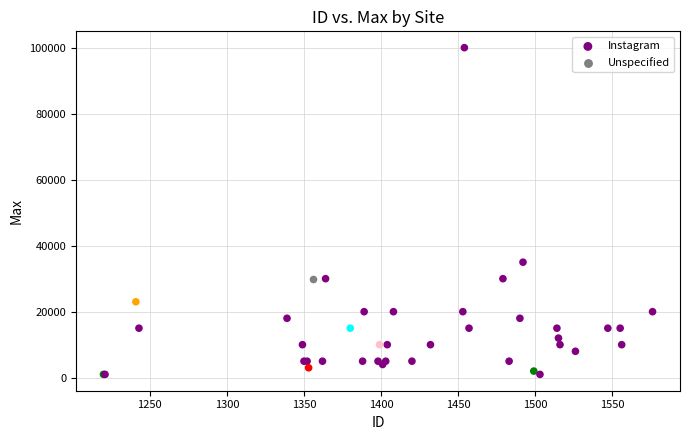

What are all the series names shown in the legend?

Instagram, Unspecified